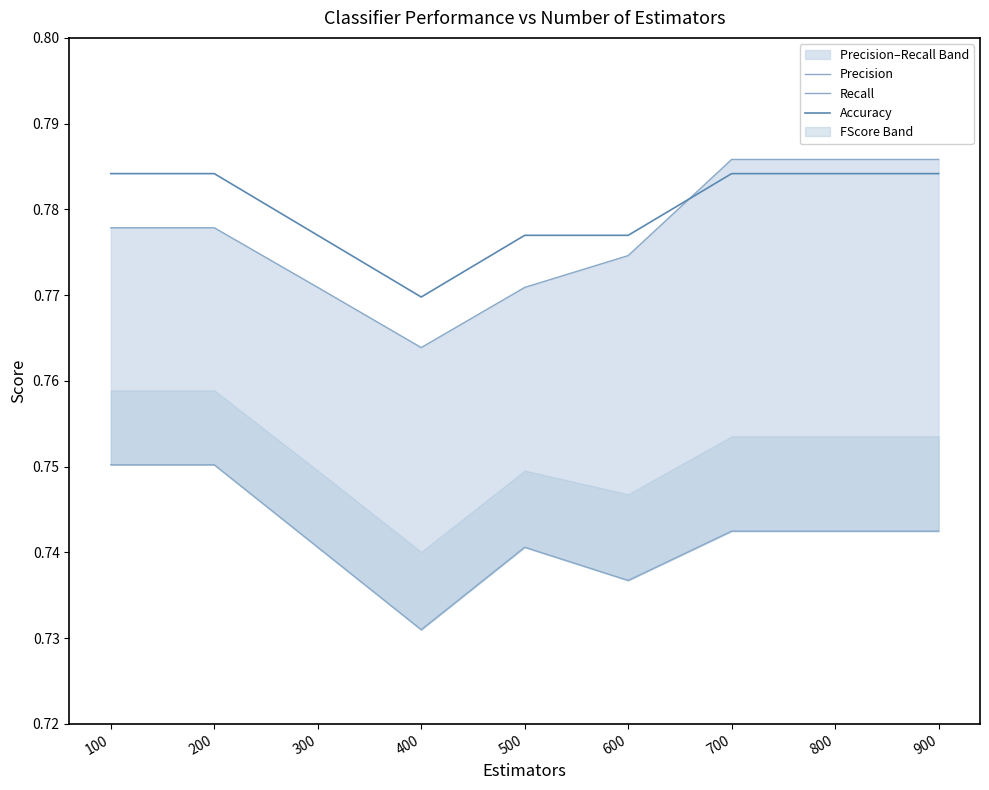

The Precision series shows 1.2 at 800. True or false?

False